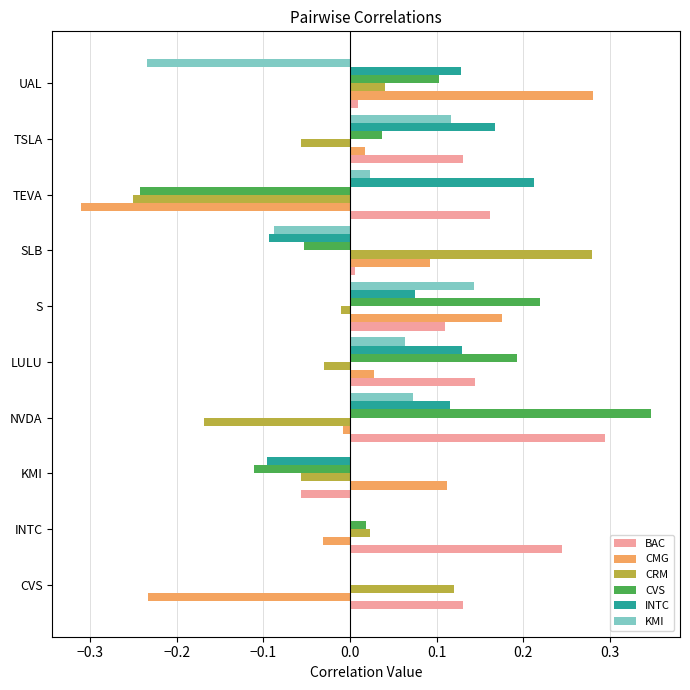

At which category does the chart reach its peak across all series?

NVDA